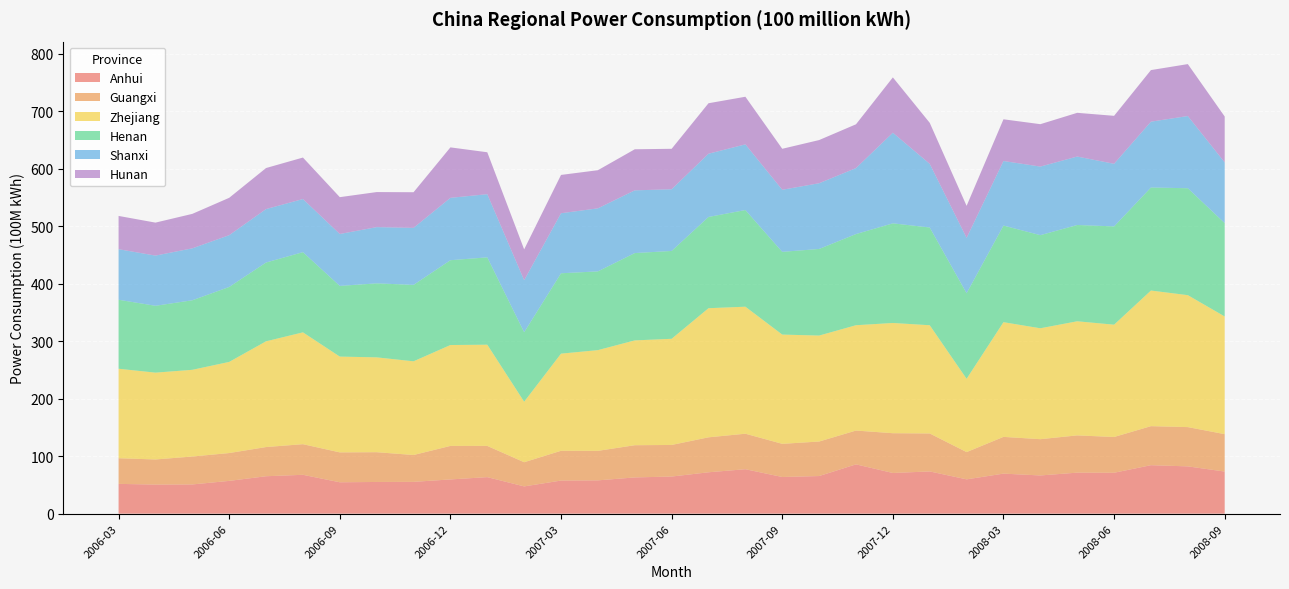

Reading left to right, what are all the values shown in this chart?

Anhui: 51.8	50.6	50.8	57.0	65.1	67.6	54.6	55.1	55.3	59.5	63.5	47.4	57.6	57.9	63.0	64.6	72.0	77.3	63.8	65.4	85.7	70.8	73.5	59.7	69.6	66.5	71.3	71.2	84.3	82.3	73.2
Guangxi: 44.6	43.7	48.6	48.4	50.8	53.3	52.0	51.8	46.7	58.3	54.3	42.1	51.8	51.4	56.0	55.0	60.8	61.8	57.7	60.1	58.8	69.2	66.1	47.4	63.9	63.1	64.8	62.2	67.9	68.3	65.1
Zhejiang: 155.7	151.0	150.9	158.6	184.0	194.6	166.6	165.0	163.0	175.5	176.1	105.3	169.0	175.2	182.4	184.7	224.6	221.0	190.1	184.4	183.2	191.8	188.3	127.5	199.6	192.9	198.5	195.4	235.9	229.5	204.7
Henan: 120.0	116.3	121.0	130.4	137.1	139.5	123.0	128.8	133.0	147.6	152.0	120.9	139.8	137.0	151.9	152.9	158.8	168.2	143.9	150.7	158.6	173.3	170.0	148.9	168.1	162.0	167.5	171.0	179.3	186.0	162.5
Shanxi: 87.9	87.3	90.3	90.0	92.9	92.4	90.3	97.8	99.2	108.5	109.9	90.5	104.4	109.7	109.1	107.3	110.0	114.3	108.0	114.3	114.8	157.6	110.7	96.3	112.3	119.3	119.1	108.9	114.5	125.6	105.5
Hunan: 57.9	57.4	60.0	65.0	71.4	72.2	64.1	61.0	62.0	87.8	72.9	53.7	66.7	66.3	71.5	70.4	87.8	82.8	71.3	75.1	76.2	96.3	71.4	55.7	72.6	73.8	76.1	83.5	89.7	90.4	79.9